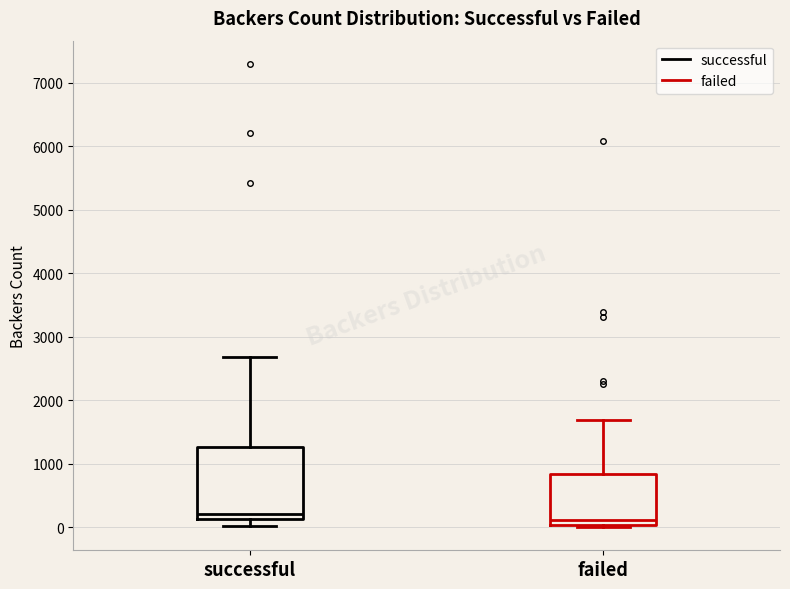

Where is the upper edge of the box for failed on the y-axis? The values are not printed on the chart, so give them approximately, as read against the axis.

800